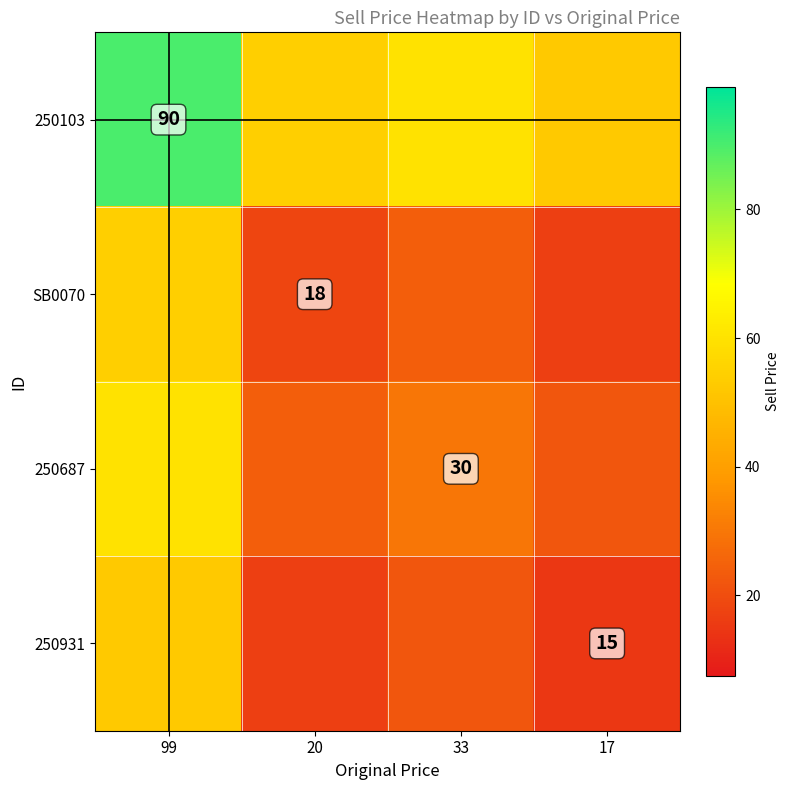

The value of 250103 at 99 is 161.2. True or false?

False